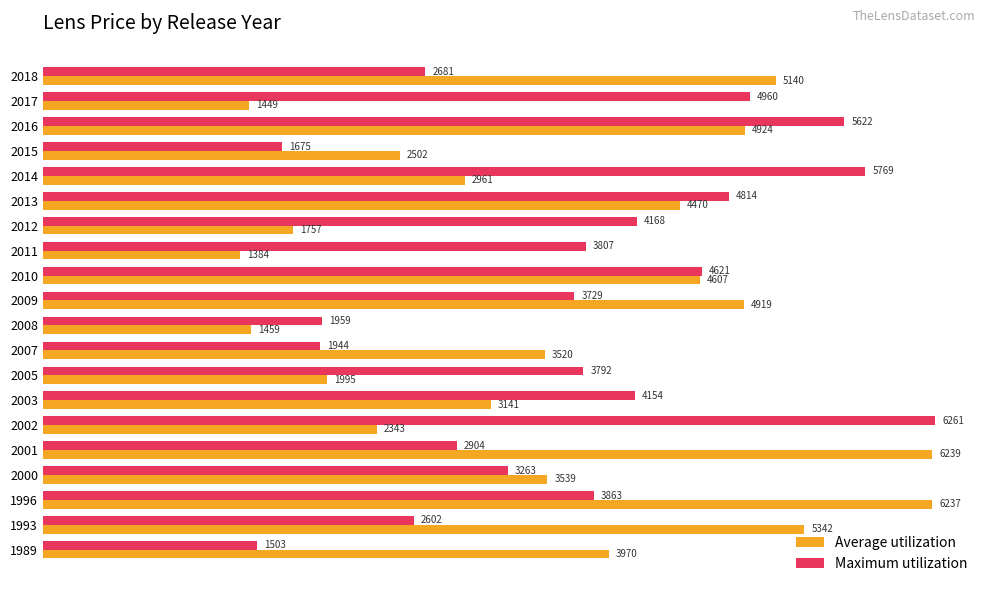

At which label does Average utilization reach its minimum?

2011